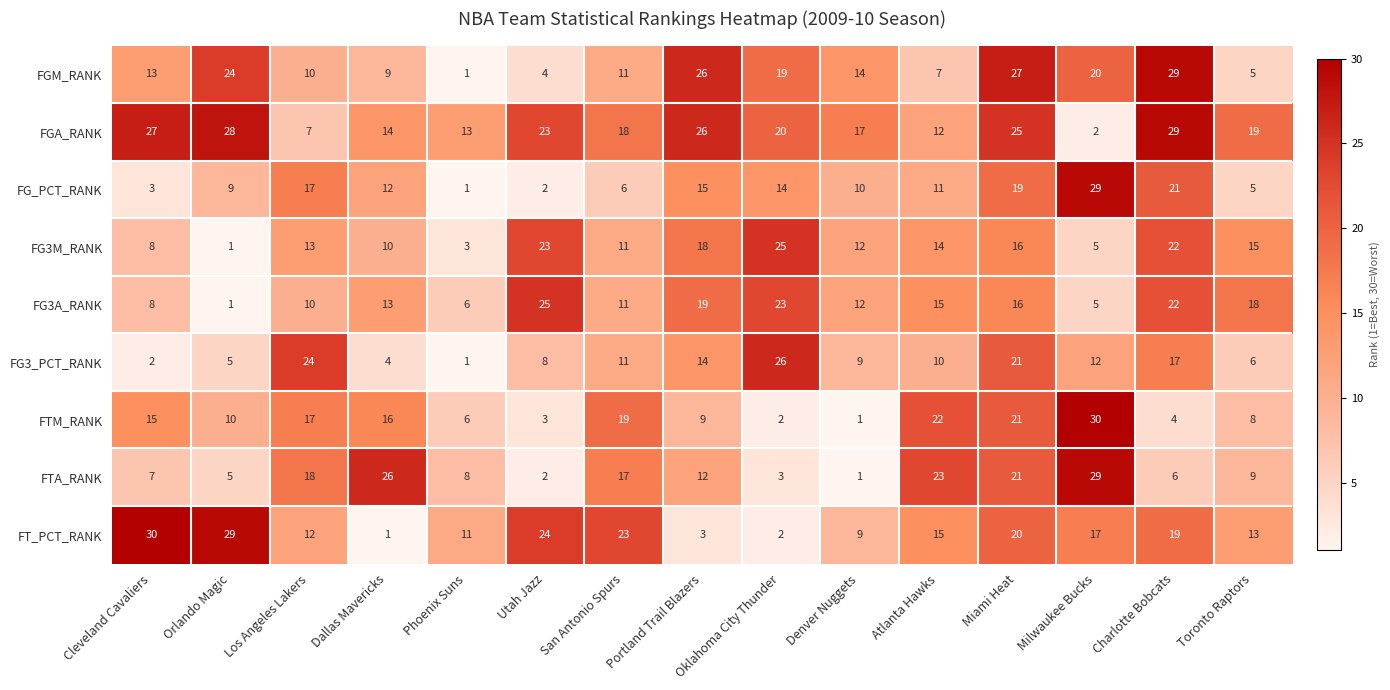

Where does the FT_PCT_RANK series first go above 15?

Cleveland Cavaliers